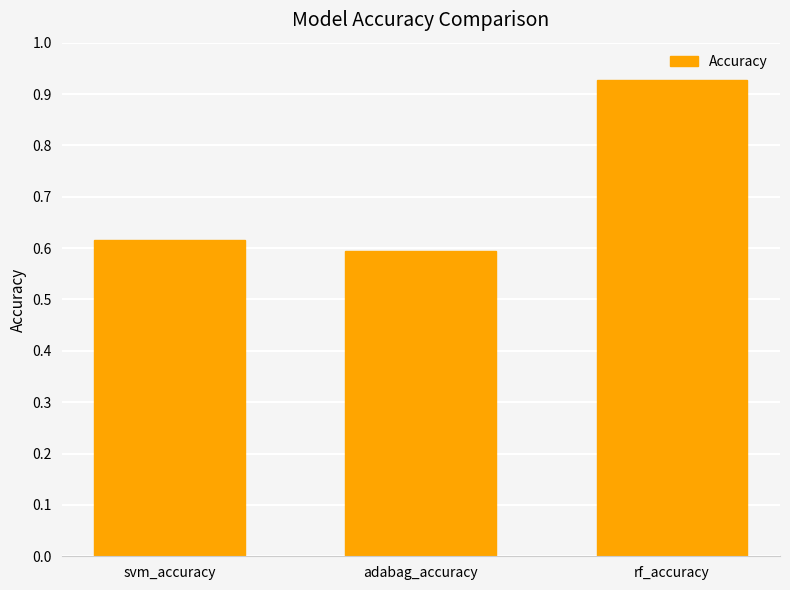

Which label corresponds to the smallest value in the chart?

adabag_accuracy